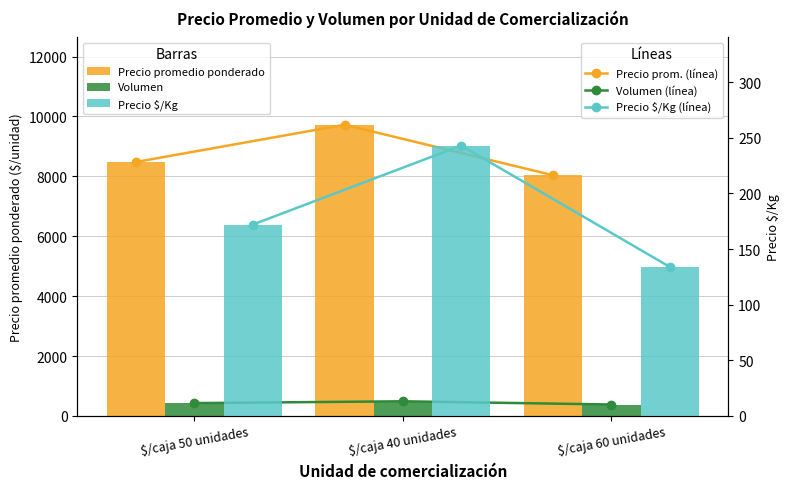

Where is Precio promedio ponderado (línea) nearest to the value 8881?

$/caja 50 unidades